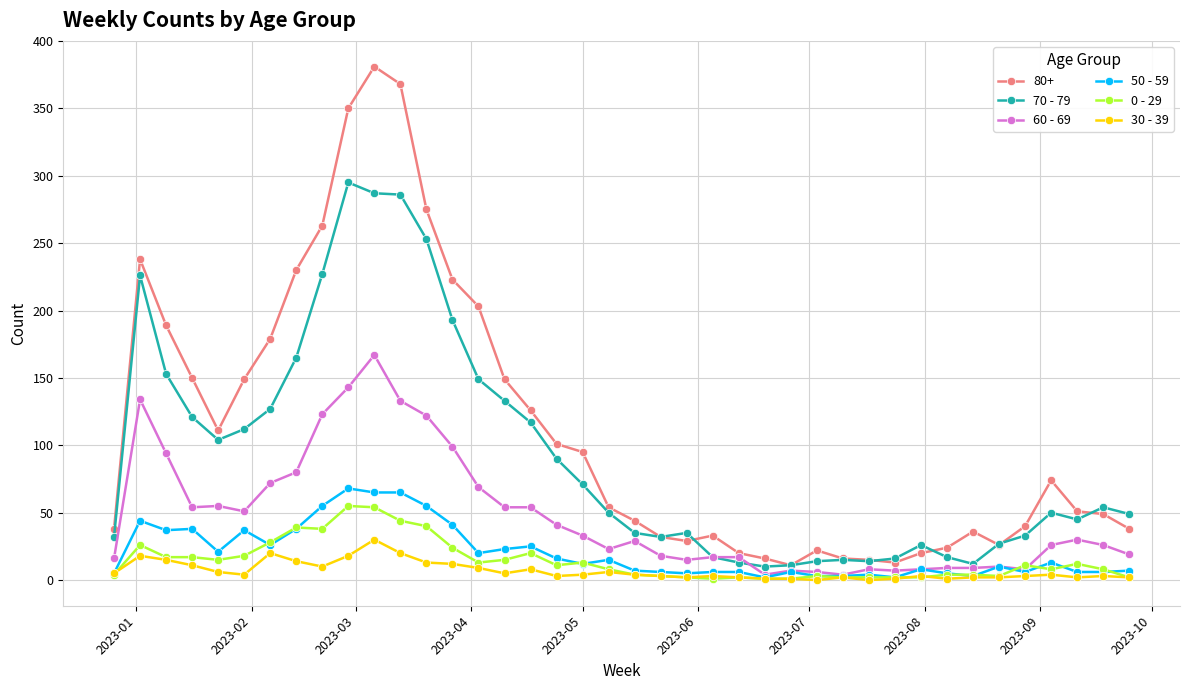

Which series has the largest total across all categories?

80+